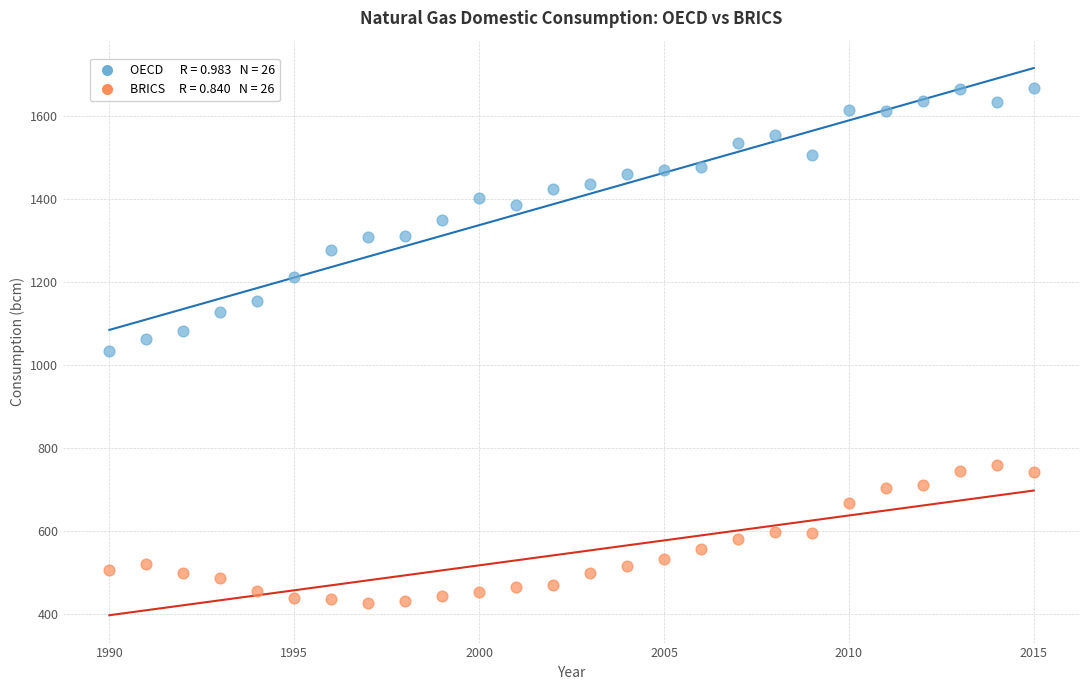

Across all data points, what is the range of X values (max minus min)?

25.0